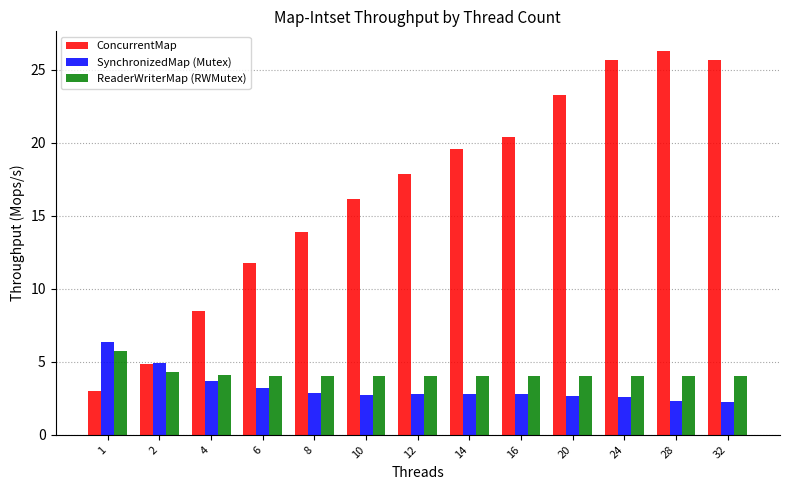

Between 2 and 10, which series saw the biggest shift?

ConcurrentMap